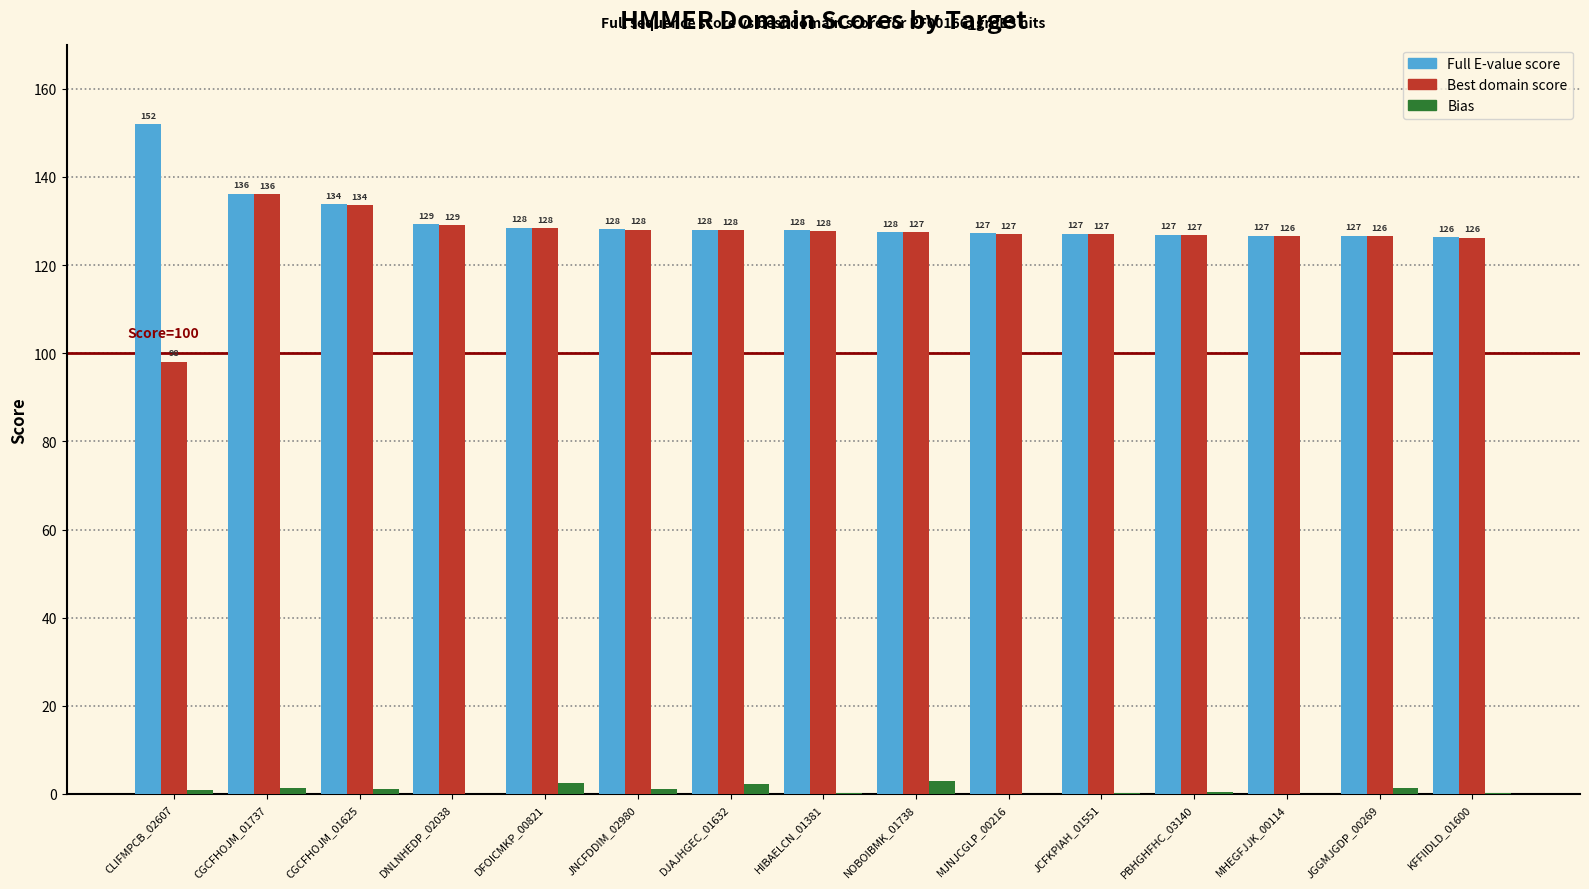

Which series has the largest total across all categories?

Full E-value score